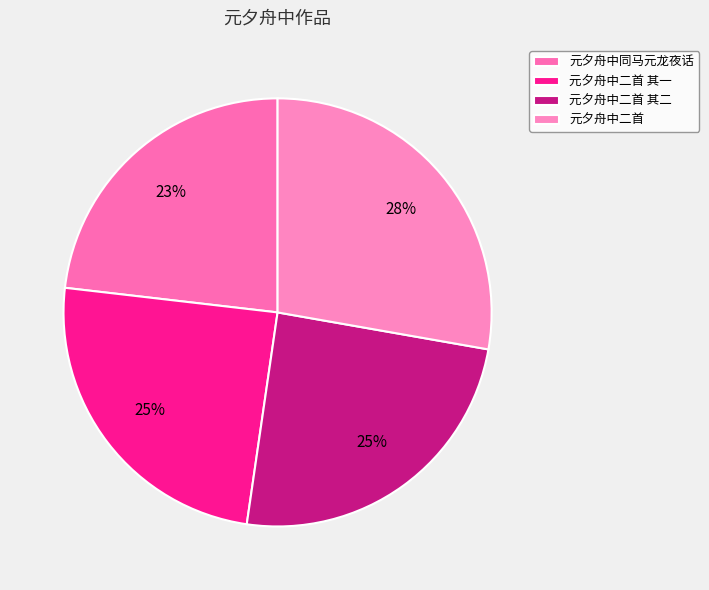

Which has a higher value, 元夕舟中同马元龙夜话 or 元夕舟中二首 其一?

元夕舟中二首 其一